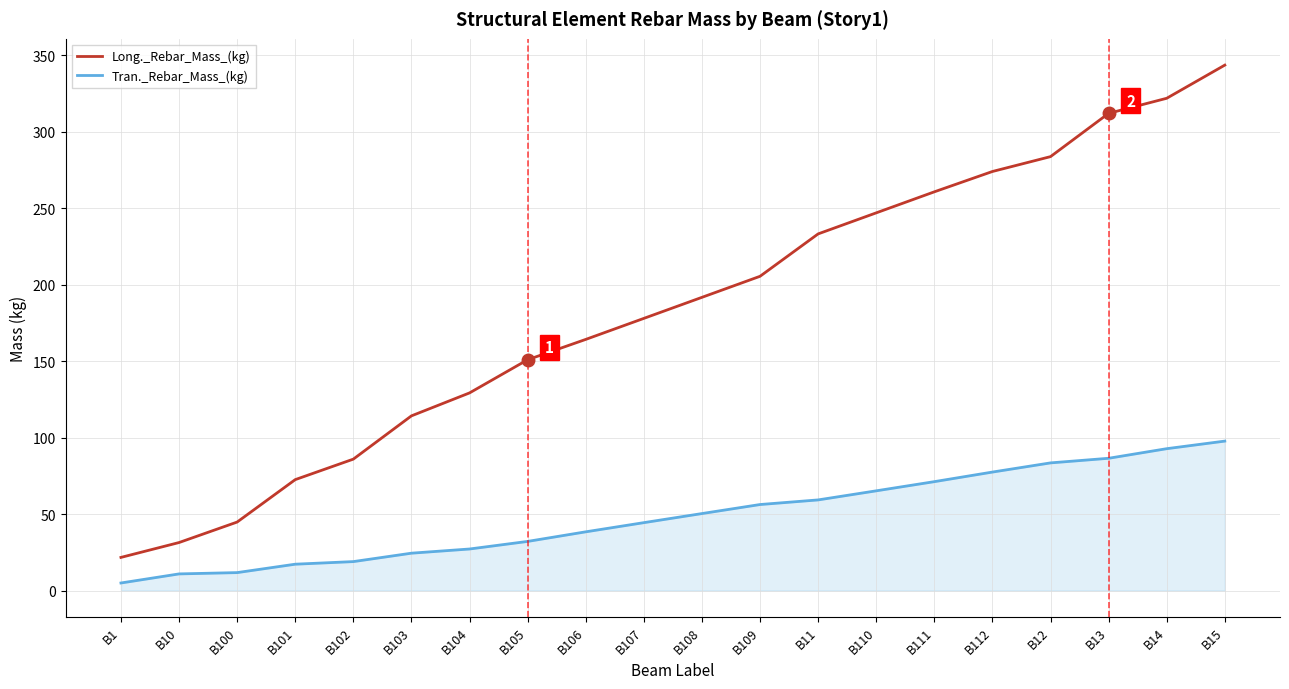

What is the difference between the maximum and second lowest values in the Long._Rebar_Mass_(kg) series?

312.2